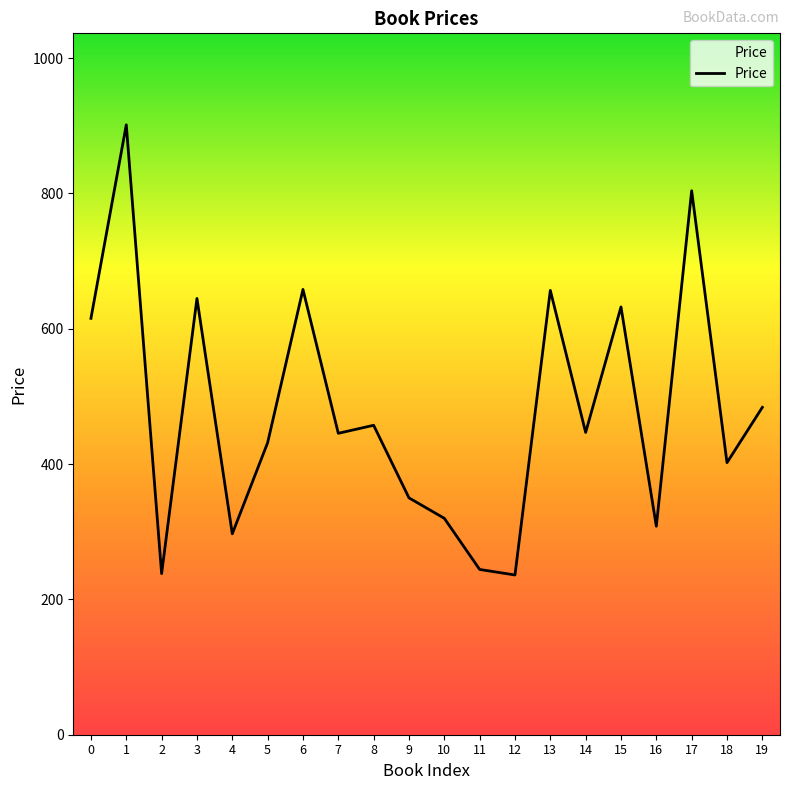

What is the difference between the maximum and minimum values?

665.3